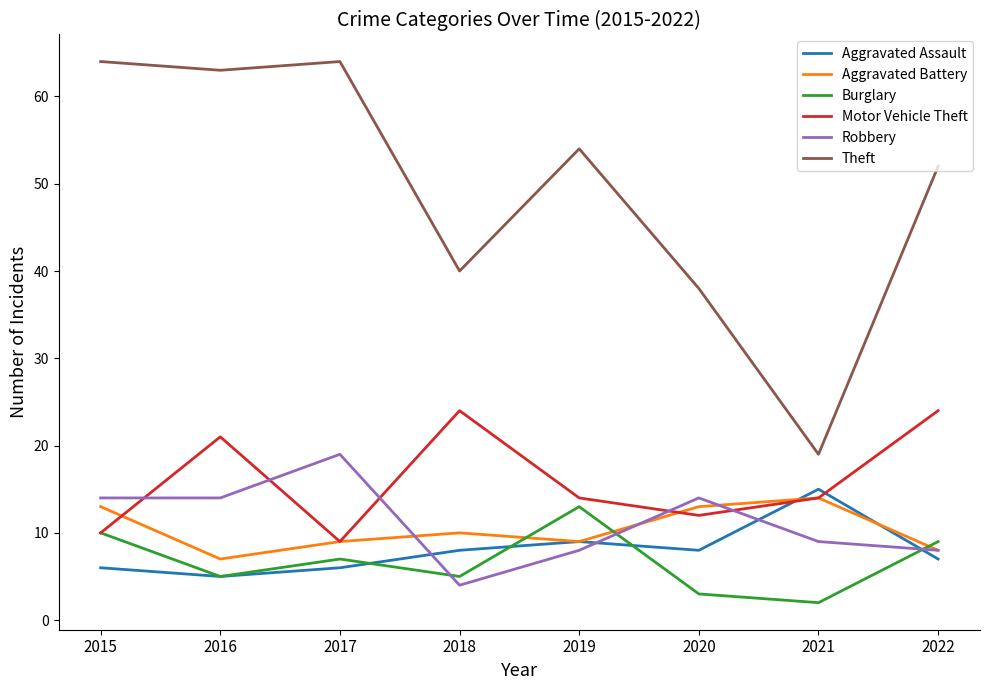

What are all the series names shown in the legend?

Aggravated Assault, Aggravated Battery, Burglary, Motor Vehicle Theft, Robbery, Theft